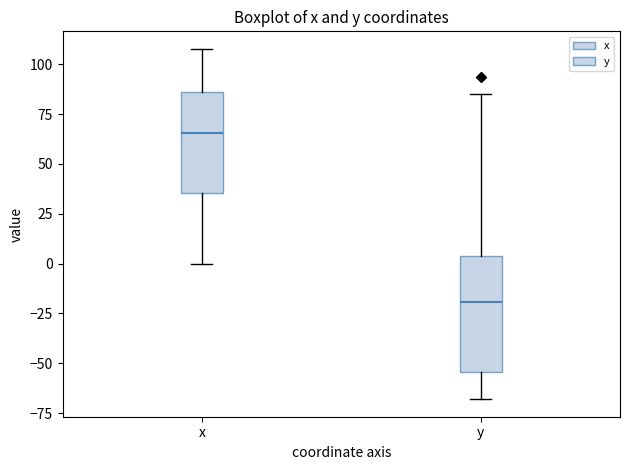

Where does the lower whisker of the box for y end on the y-axis? The values are not printed on the chart, so give them approximately, as read against the axis.

-70